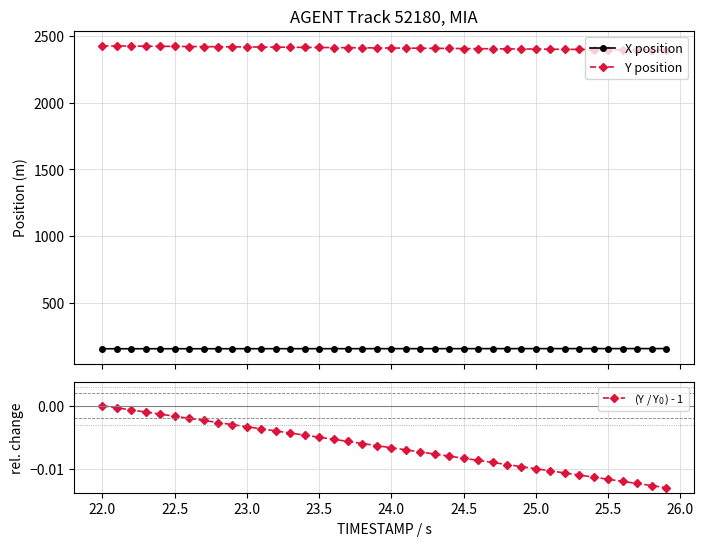

Reading left to right, transcribe all the data shown in this chart.

X position: 154.3	154.3	154.4	154.4	154.4	154.4	154.5	154.5	154.5	154.6	154.6	154.6	154.7	154.7	154.7	154.8	154.8	154.8	154.8	154.9	154.9	154.9	155.0	155.0	155.0	155.1	155.1	155.1	155.2	155.2	155.2	155.2	155.3	155.3	155.3	155.4	155.4	155.4	155.4	155.5
Y position: 2427.7	2426.9	2426.1	2425.3	2424.5	2423.7	2422.9	2422.1	2421.3	2420.4	2419.6	2418.8	2418.0	2417.2	2416.4	2415.6	2414.8	2414.0	2413.2	2412.4	2411.6	2410.8	2410.0	2409.2	2408.4	2407.6	2406.7	2405.9	2405.1	2404.3	2403.5	2402.7	2401.9	2401.1	2400.3	2399.5	2398.7	2397.9	2397.1	2396.3
(Y / Y$_0$) - 1: 0.0	-0.0	-0.0	-0.0	-0.0	-0.0	-0.0	-0.0	-0.0	-0.0	-0.0	-0.0	-0.0	-0.0	-0.0	-0.0	-0.0	-0.0	-0.0	-0.0	-0.0	-0.0	-0.0	-0.0	-0.0	-0.0	-0.0	-0.0	-0.0	-0.0	-0.0	-0.0	-0.0	-0.0	-0.0	-0.0	-0.0	-0.0	-0.0	-0.0